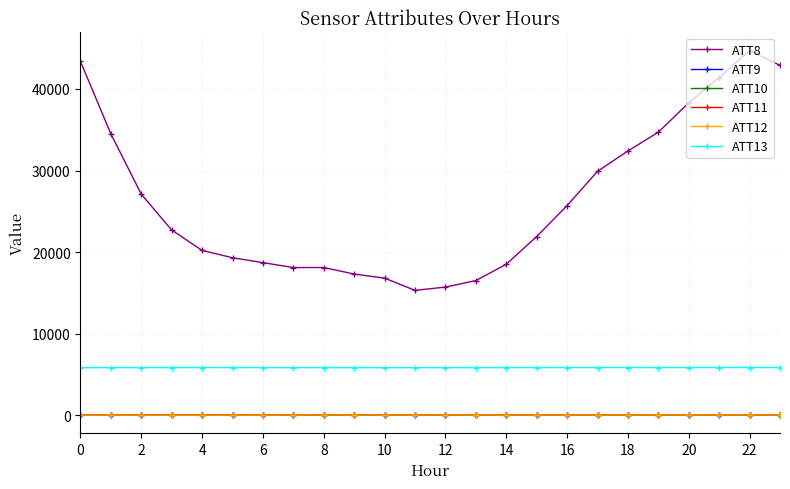

What are all the series names shown in the legend?

ATT8, ATT9, ATT10, ATT11, ATT12, ATT13